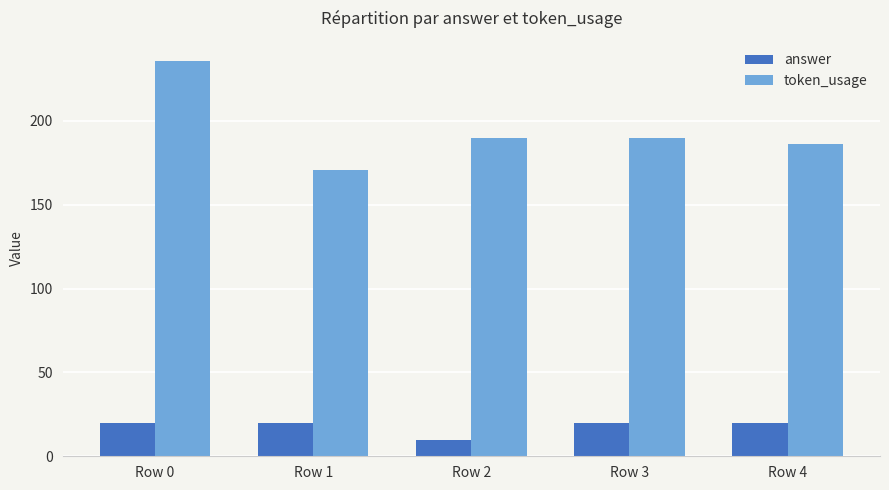

What is the difference between the highest and lowest values at Row 2?

180